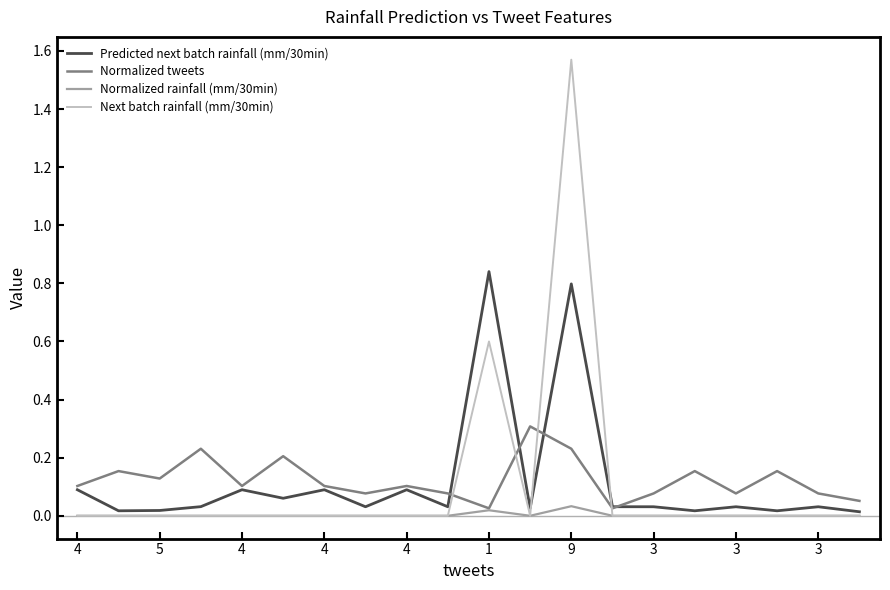

Which series has the largest range (max minus min)?

Next batch rainfall (mm/30min)